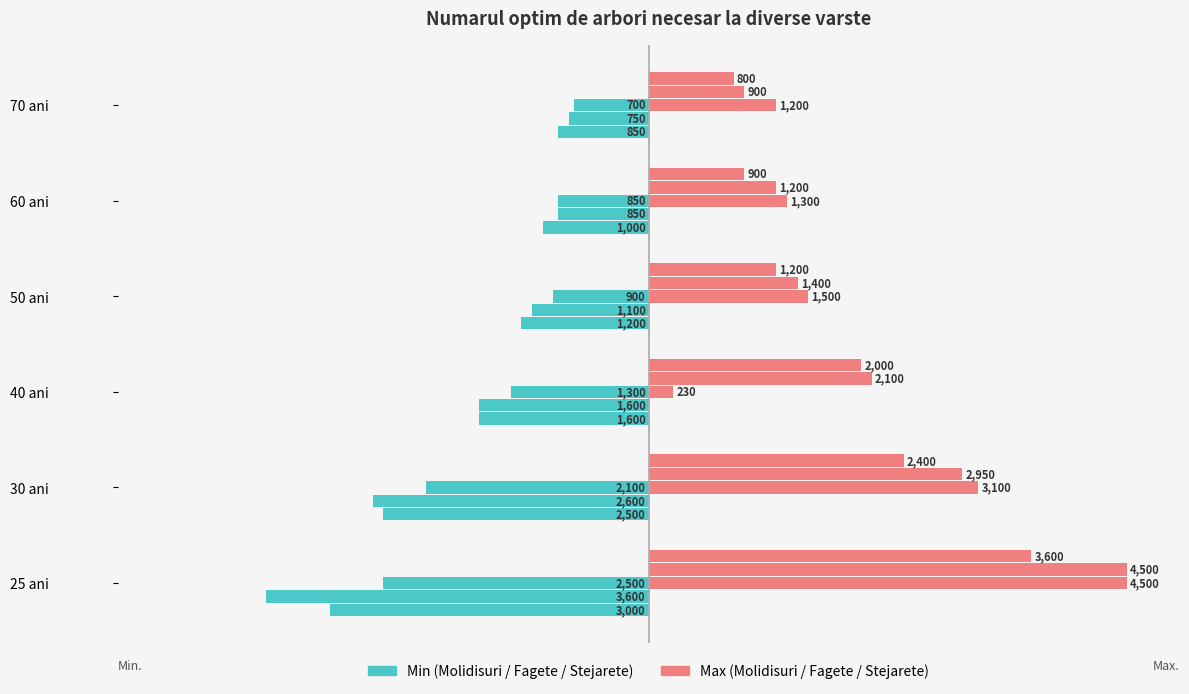

The value of Molidisuri Max at 60 ani is 600. True or false?

False